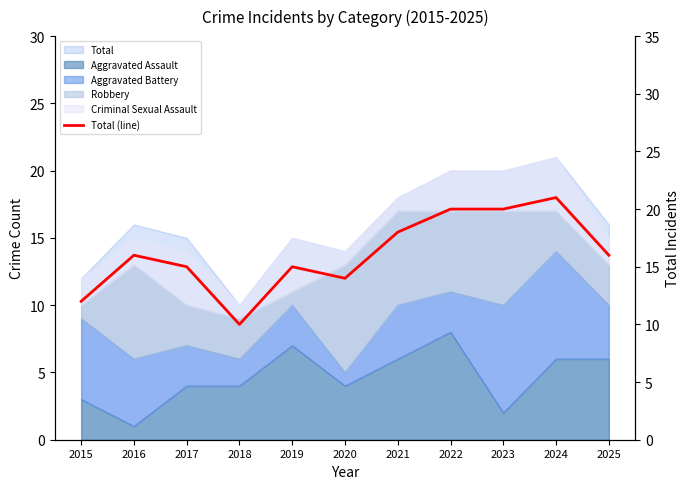

What is the difference between the maximum and second lowest values?

9